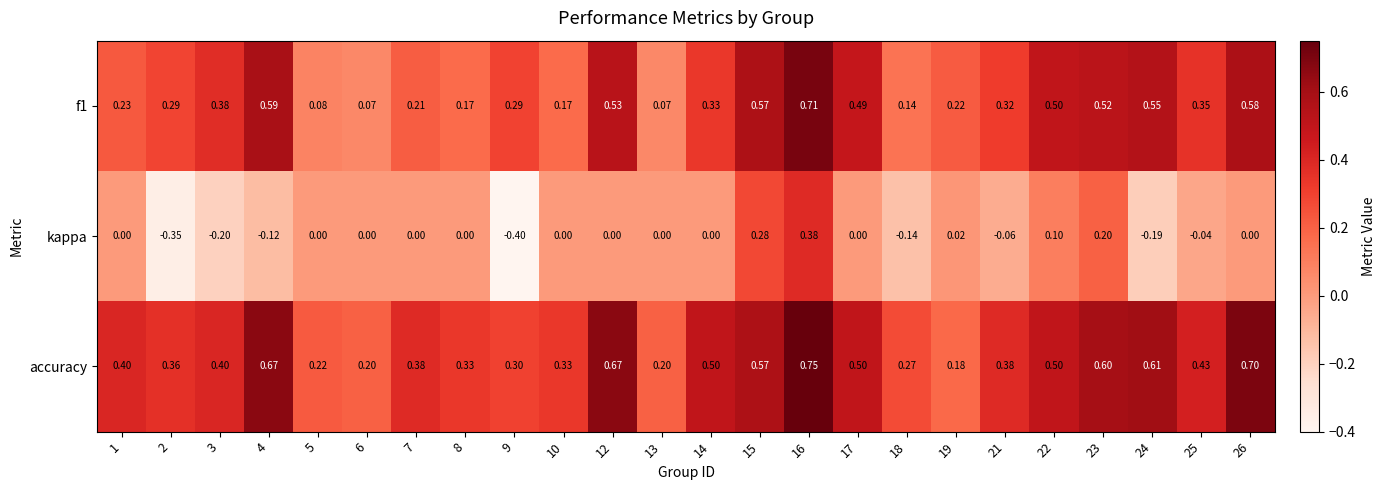

Which series has the largest total across all categories?

accuracy